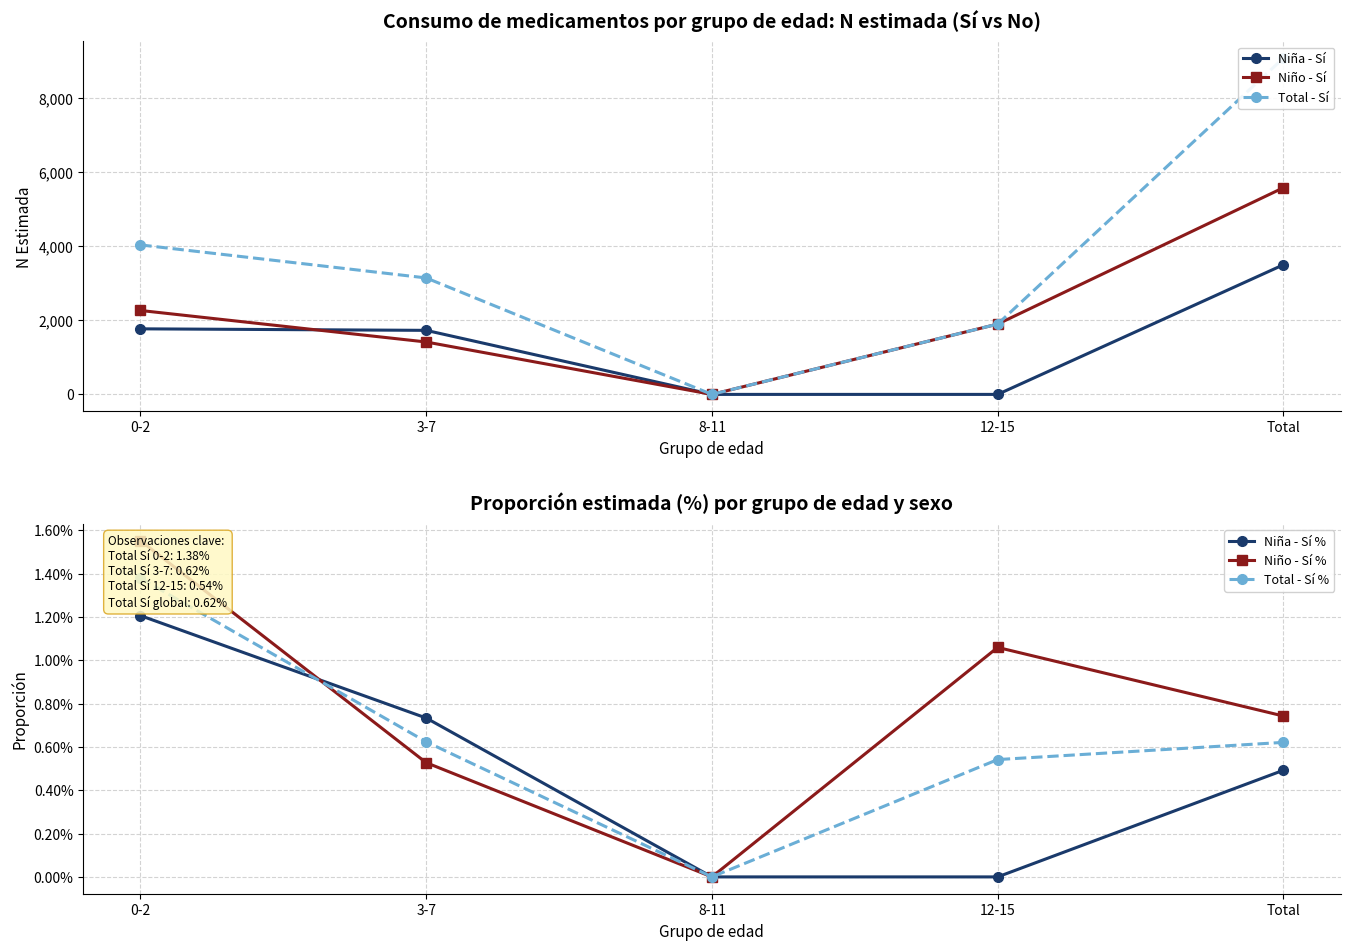

Where is the first local minimum for Niño - Sí?

8-11